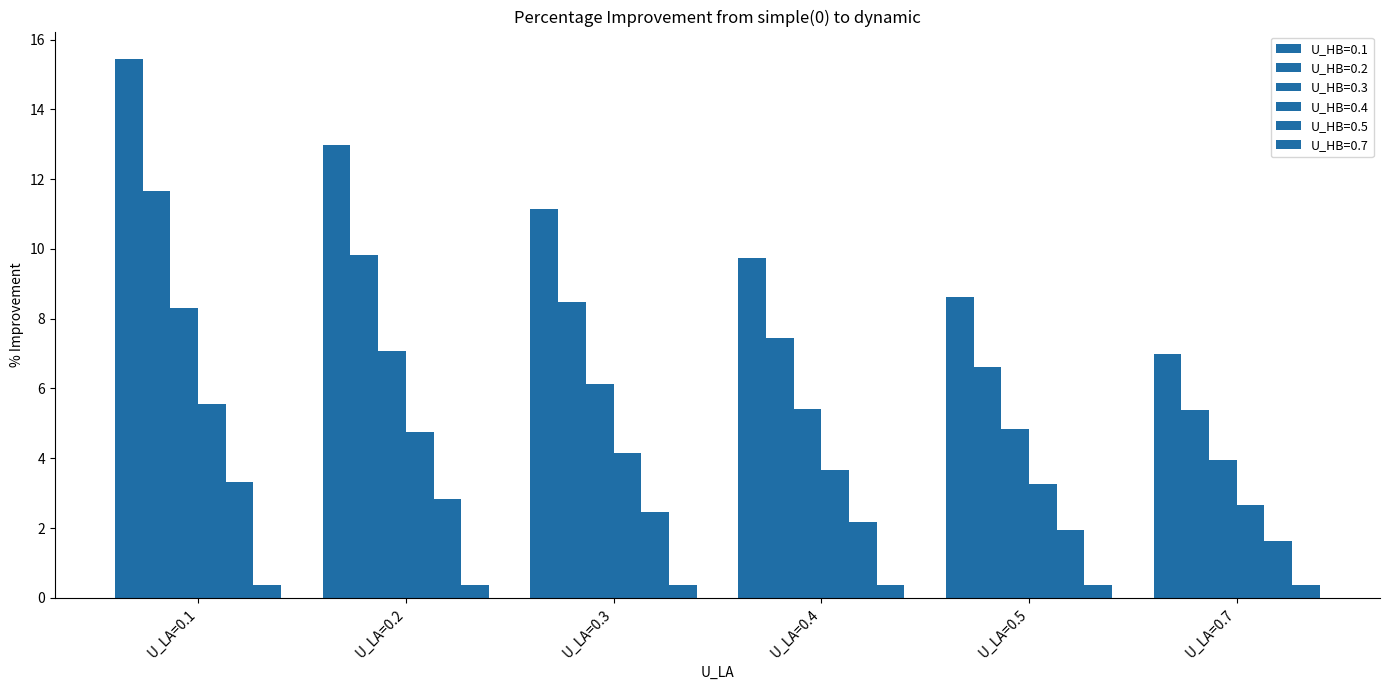

How many data points in U_HB=0.4 are less than 4?

3